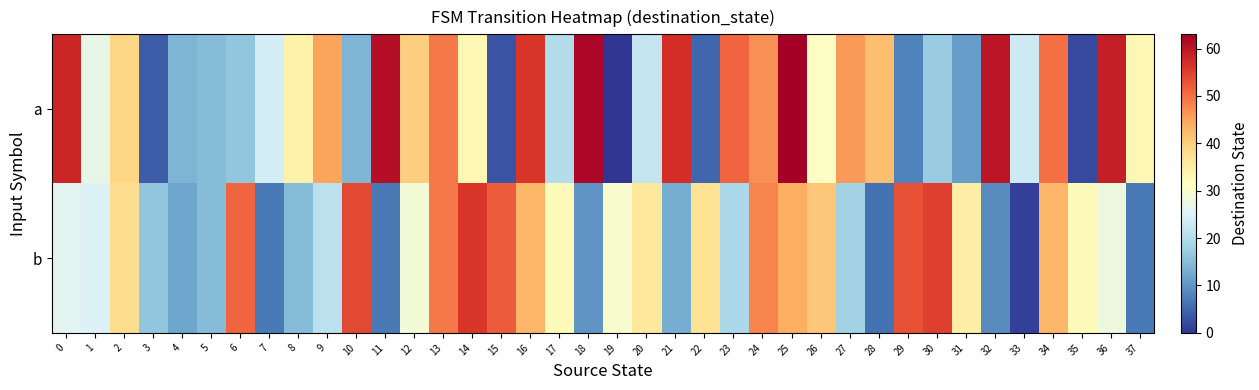

Between 35 and 22, which is larger?

22